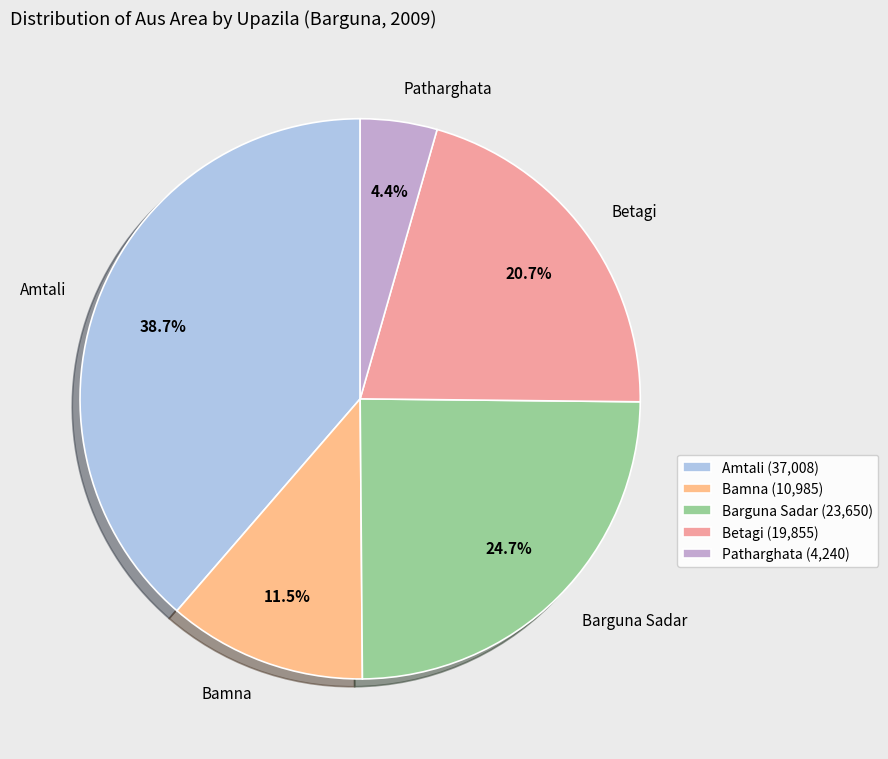

Is there a majority slice in this chart?

No